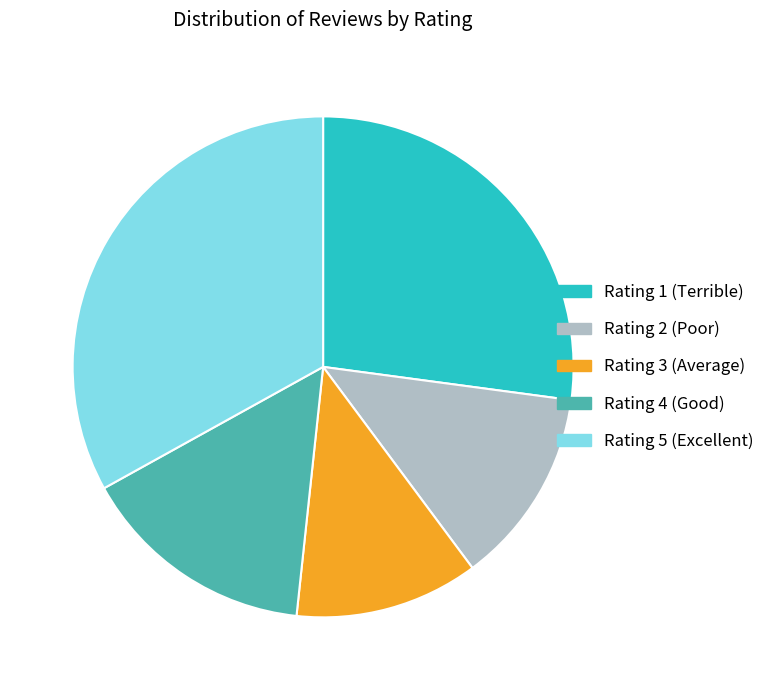

Is there a majority slice in this chart?

No